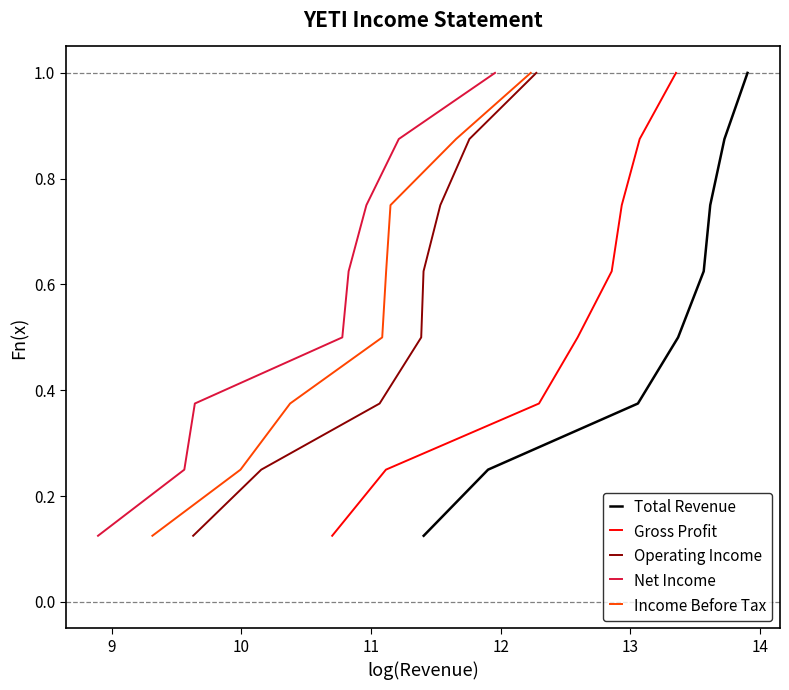

What is the highest value of the Total Revenue series?

1.0